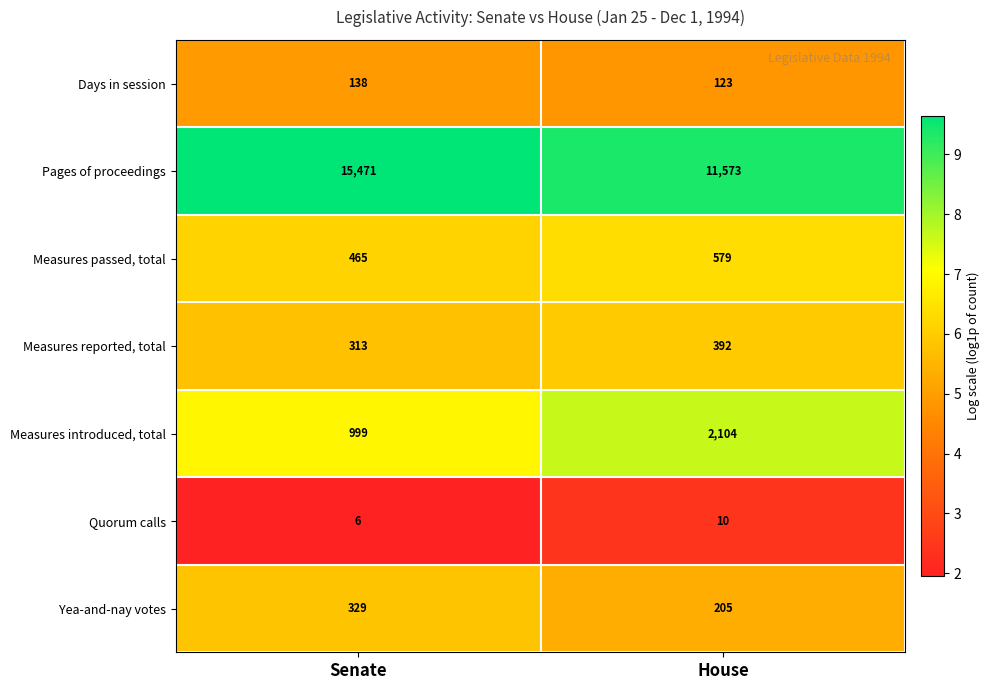

The Quorum calls series shows 7 at House. True or false?

False